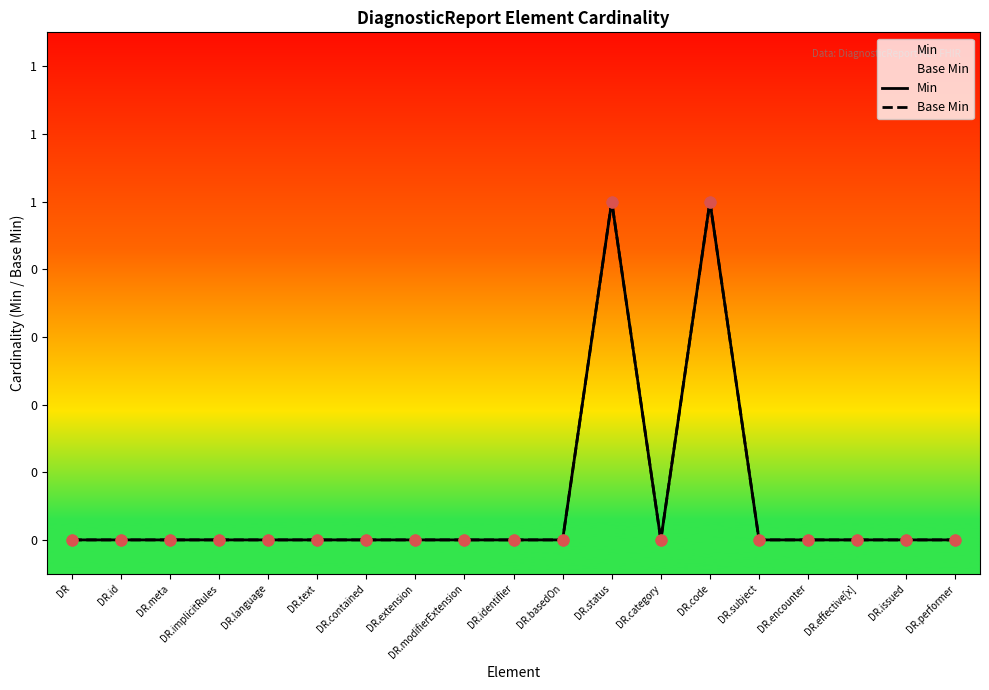

At how many categories does at least one series exceed 0?

2